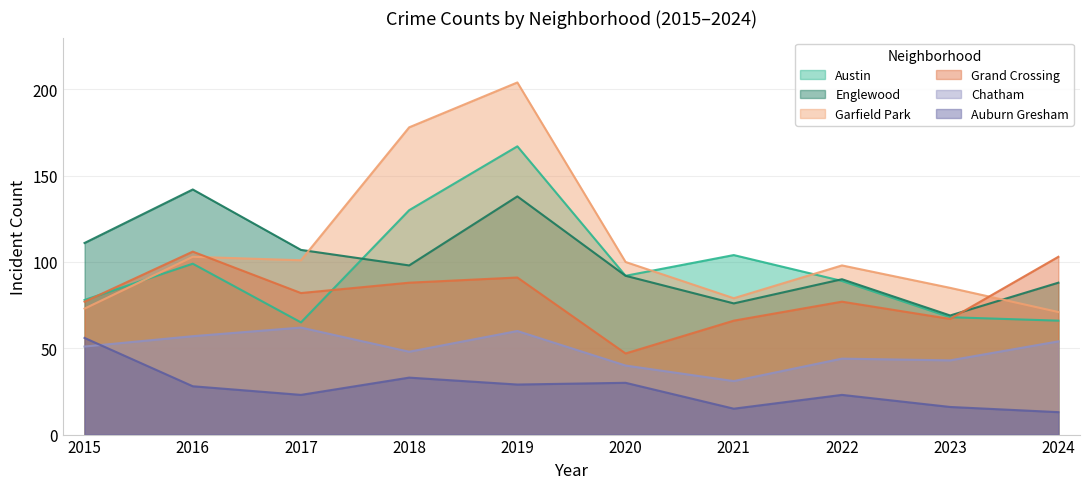

Is the value of Auburn Gresham at 2024 greater than the value of Garfield Park at 2019?

No